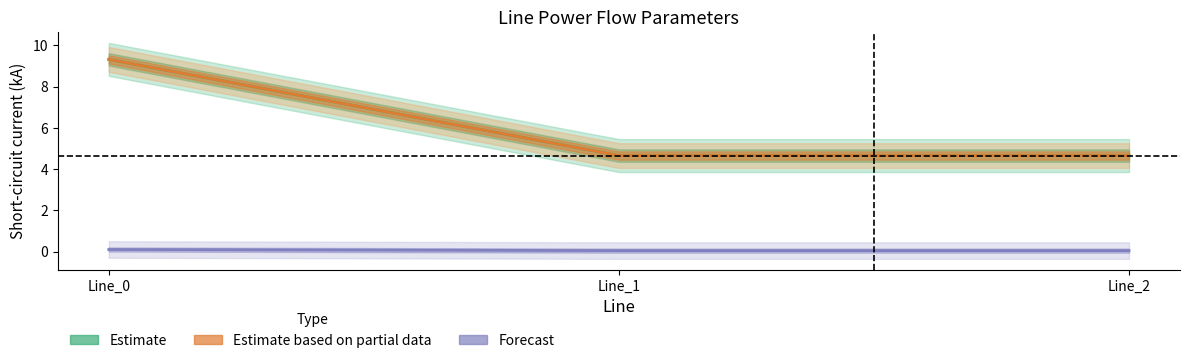

How many data points does each series have?

3